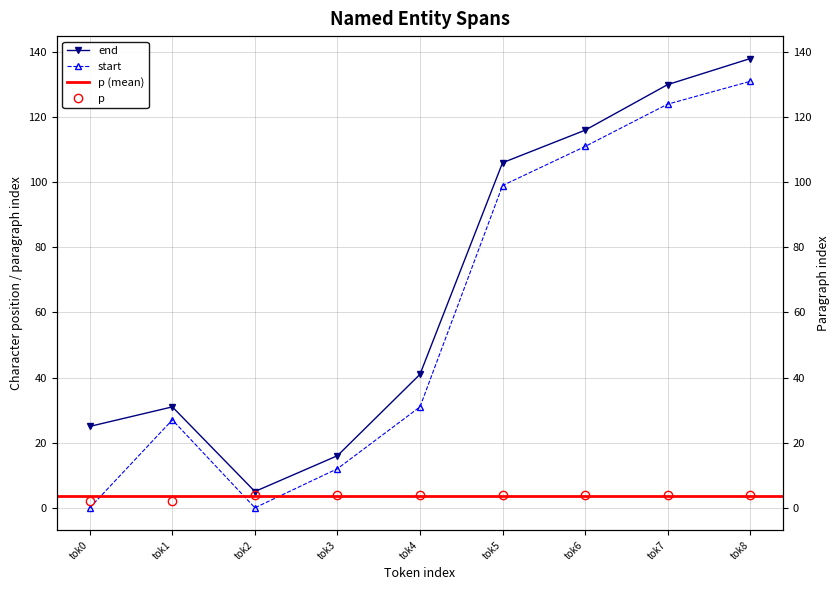

Which series has the largest total across all categories?

end